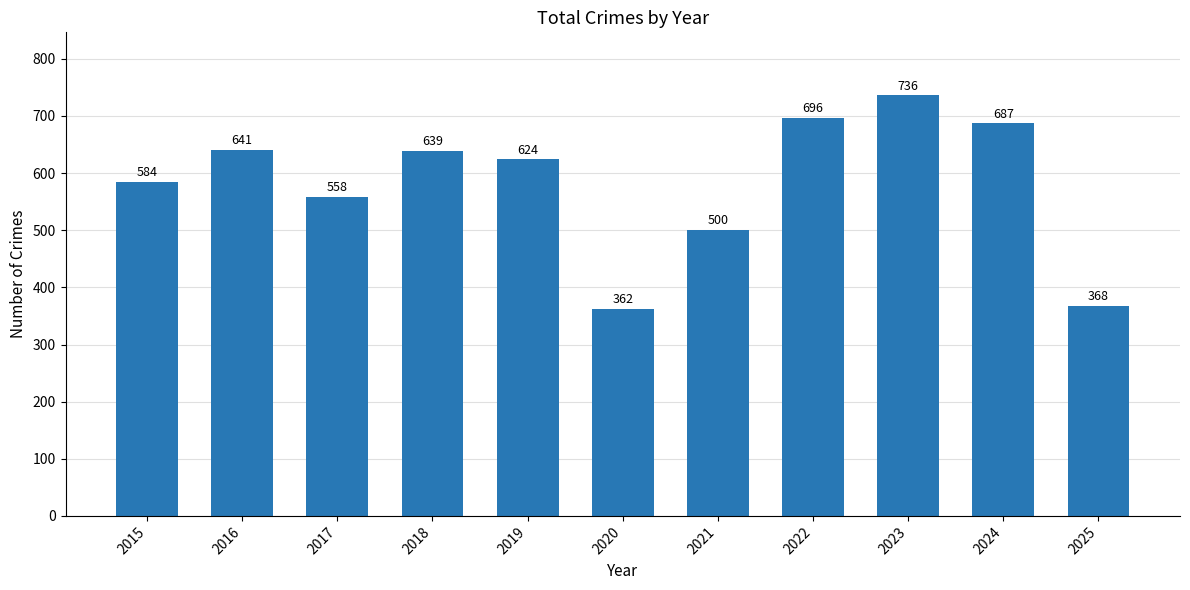

What is the average value?

581